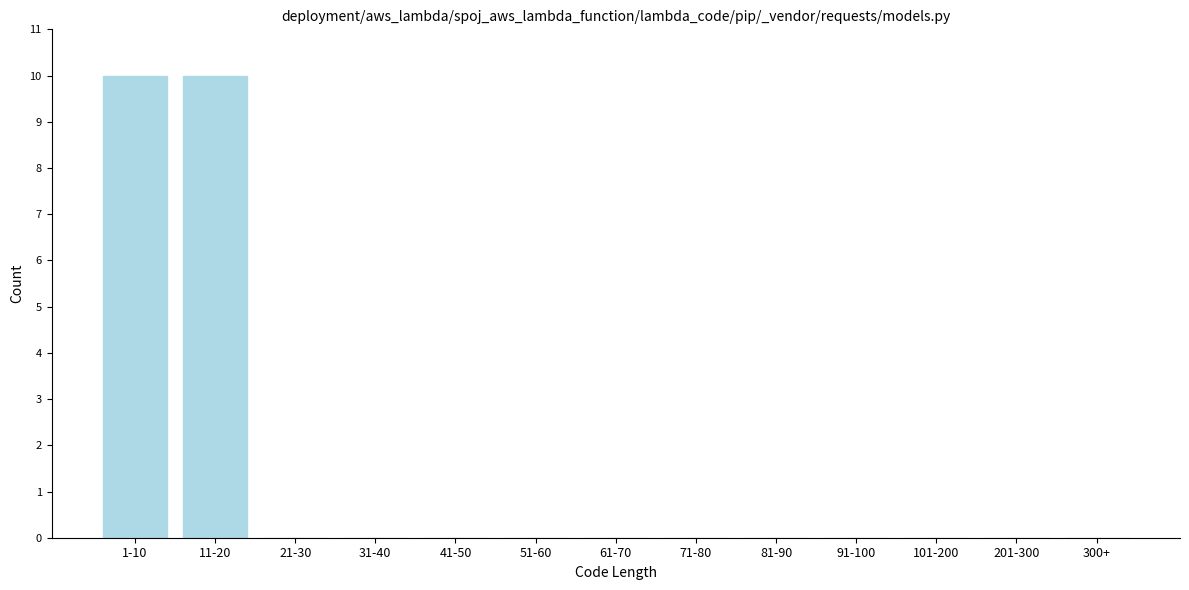

Reading right to left, list all the values displayed in this chart.

300+=0	201-300=0	101-200=0	91-100=0	81-90=0	71-80=0	61-70=0	51-60=0	41-50=0	31-40=0	21-30=0	11-20=10	1-10=10